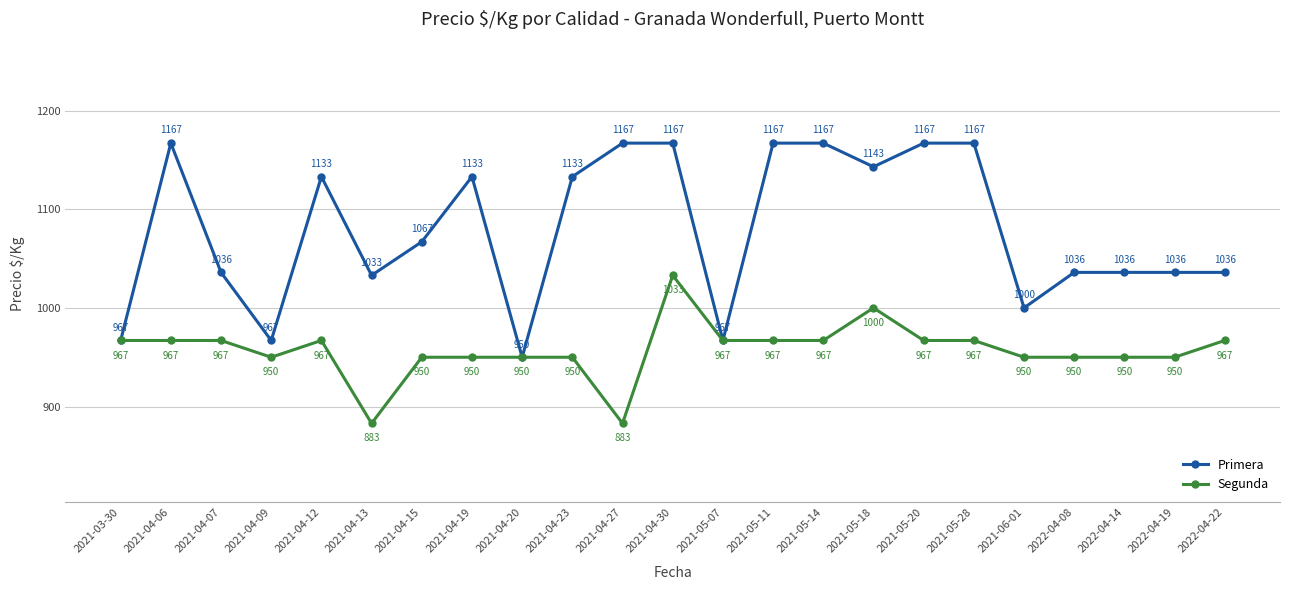

Reading left to right, list all the values displayed in this chart.

Primera: 2021-03-30=967	2021-04-06=1167	2021-04-07=1036	2021-04-09=967	2021-04-12=1133	2021-04-13=1033	2021-04-15=1067	2021-04-19=1133	2021-04-20=950	2021-04-23=1133	2021-04-27=1167	2021-04-30=1167	2021-05-07=967	2021-05-11=1167	2021-05-14=1167	2021-05-18=1143	2021-05-20=1167	2021-05-28=1167	2021-06-01=1000	2022-04-08=1036	2022-04-14=1036	2022-04-19=1036	2022-04-22=1036
Segunda: 2021-03-30=967	2021-04-06=967	2021-04-07=967	2021-04-09=950	2021-04-12=967	2021-04-13=883	2021-04-15=950	2021-04-19=950	2021-04-20=950	2021-04-23=950	2021-04-27=883	2021-04-30=1033	2021-05-07=967	2021-05-11=967	2021-05-14=967	2021-05-18=1000	2021-05-20=967	2021-05-28=967	2021-06-01=950	2022-04-08=950	2022-04-14=950	2022-04-19=950	2022-04-22=967